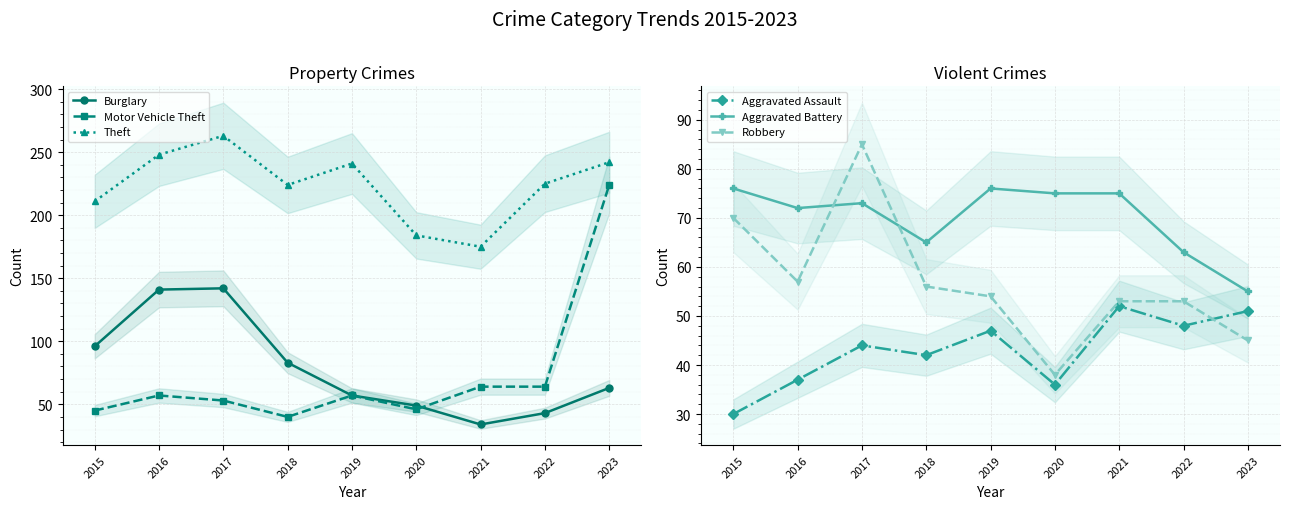

Rank the series at 2015 from lowest to highest value.

Aggravated Assault, Motor Vehicle Theft, Robbery, Aggravated Battery, Burglary, Theft